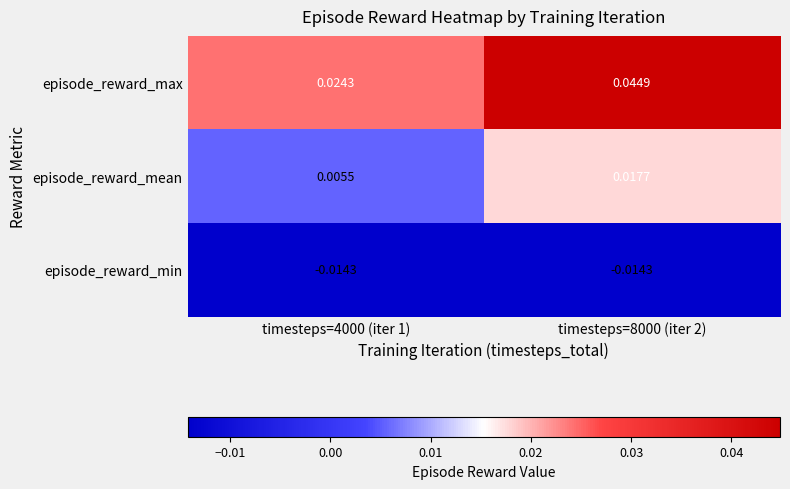

Between timesteps=4000 (iter 1) and timesteps=8000 (iter 2), which series saw the biggest shift?

episode_reward_max